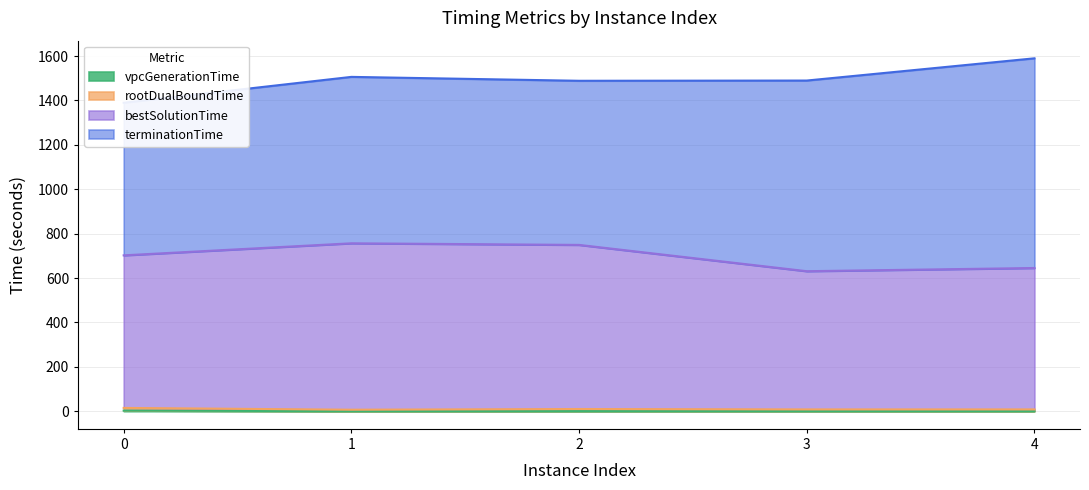

What is the difference between the maximum and second lowest values in the rootDualBoundTime series?

6.6